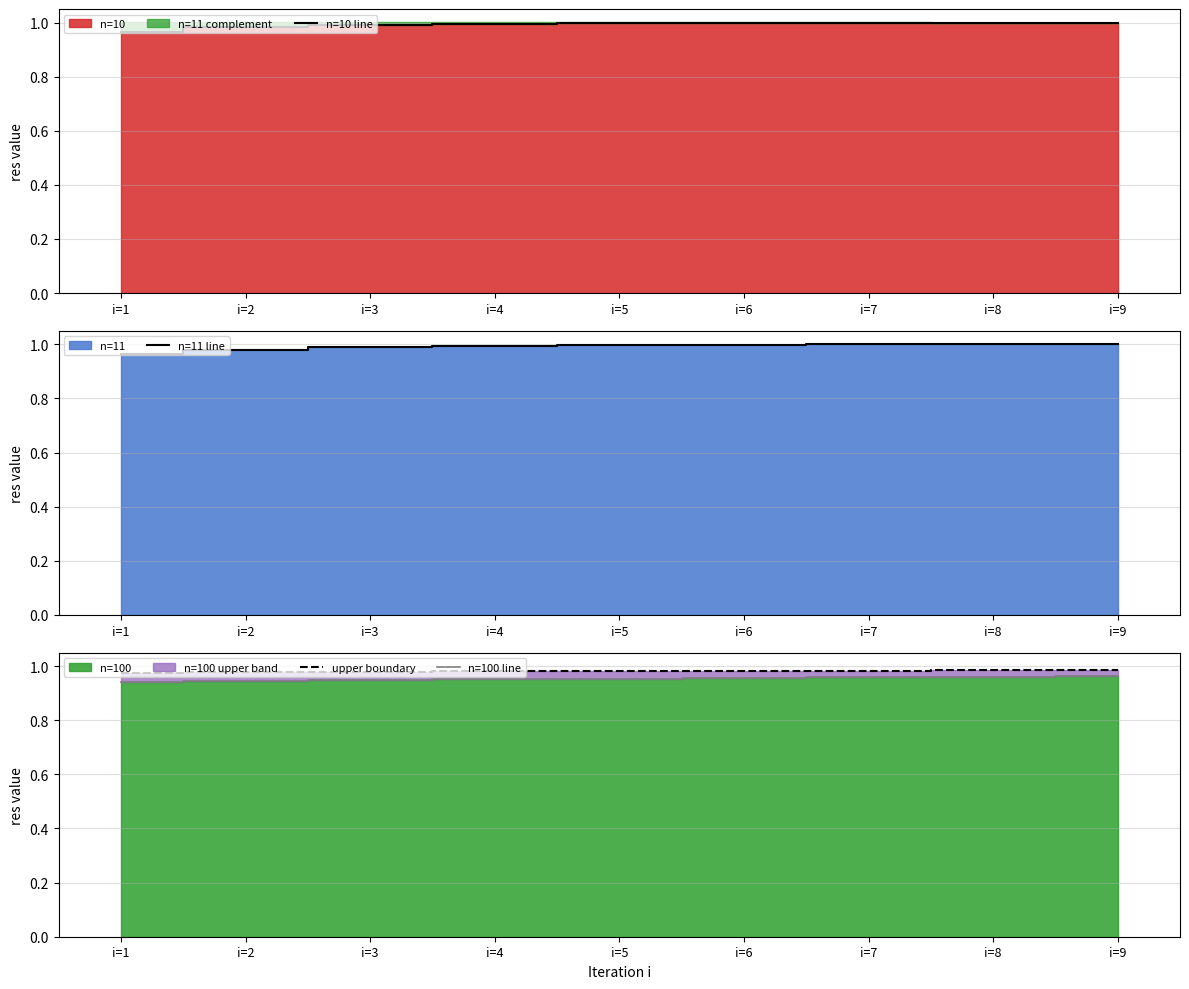

True or false: n=11 line has a value of 1.4 at i=8.

False